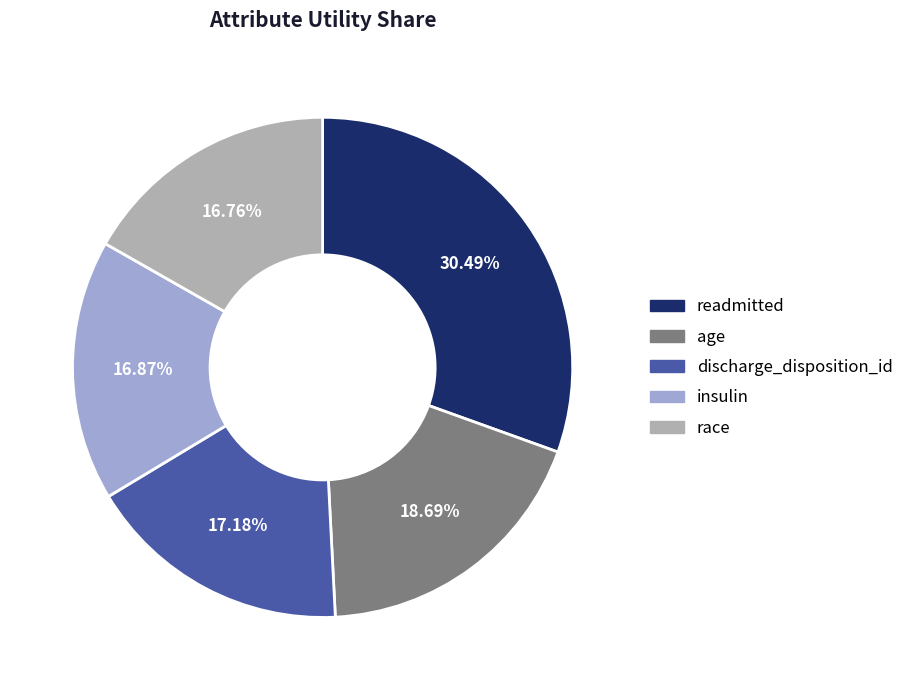

Does readmitted account for over 50% of the chart?

No